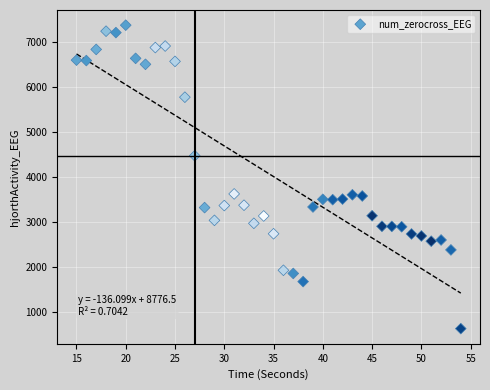

What is the range of X values (max minus min)?

39.0